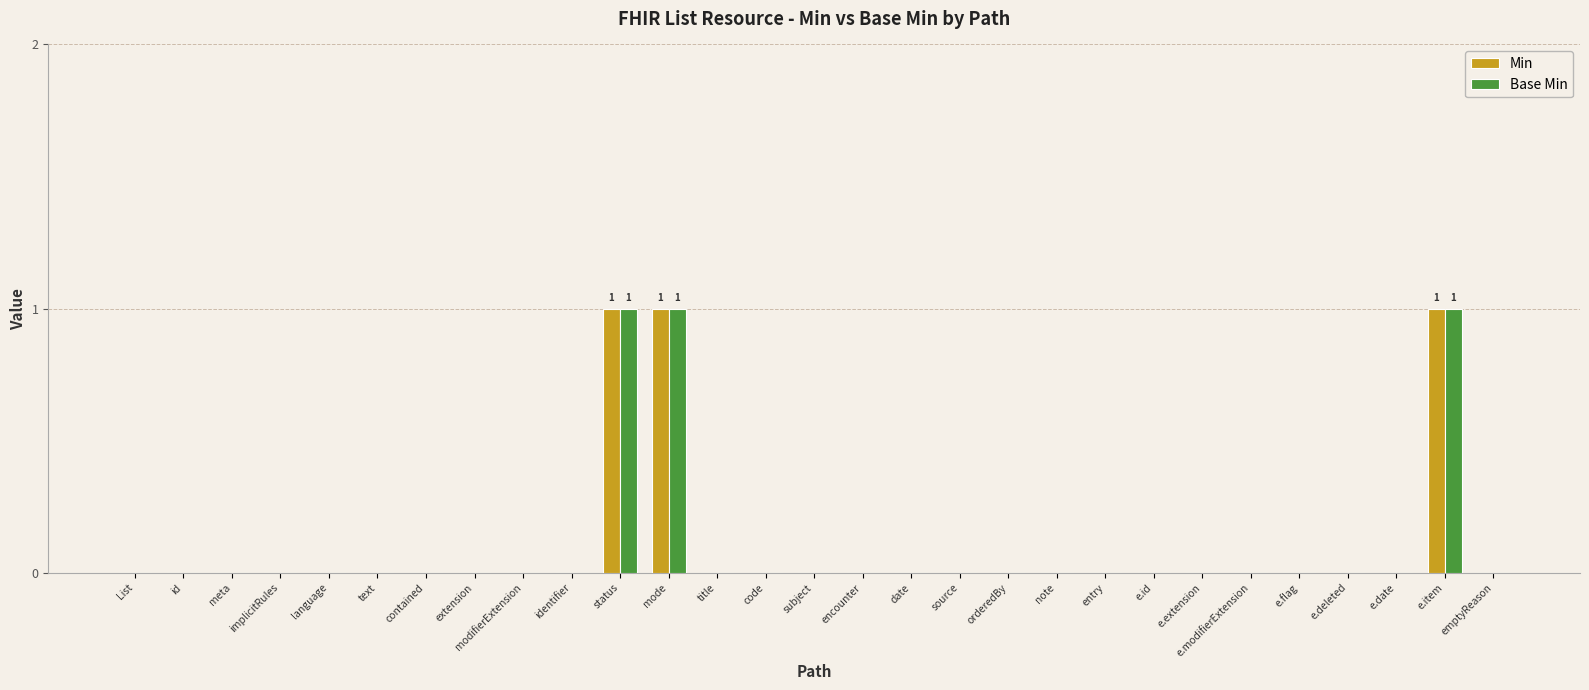

True or false: Base Min has a value of 1 at List.

False